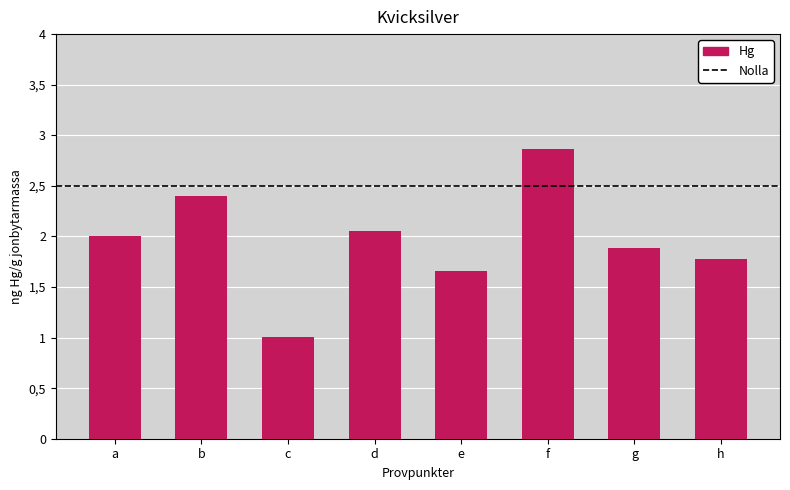

Approximately how many times larger is the value at c compared to b?

0.4